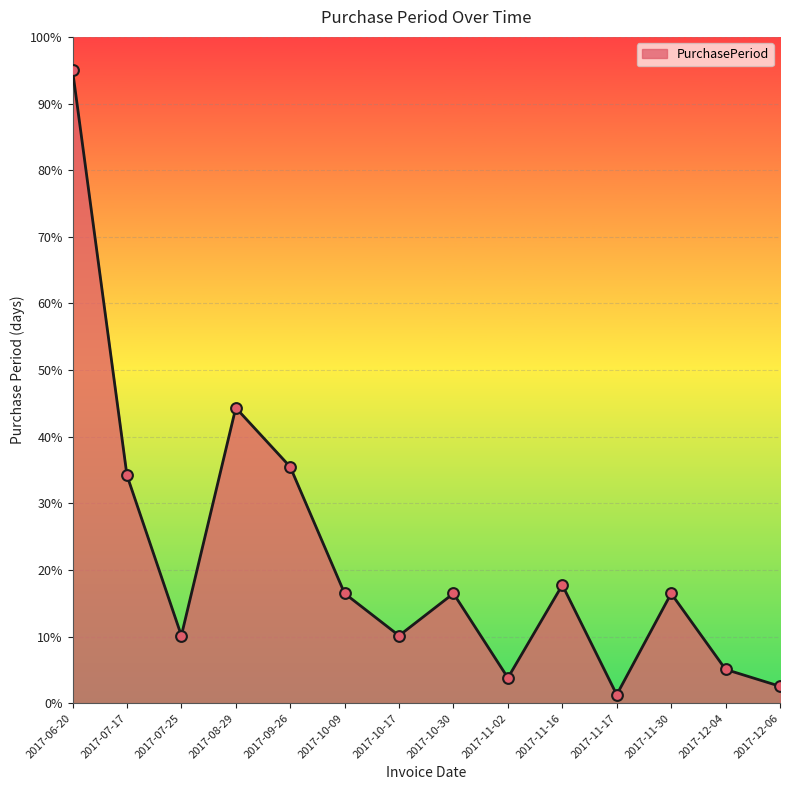

What is the ratio of the value at 2017-12-04 to the value at 2017-12-06?

2.0